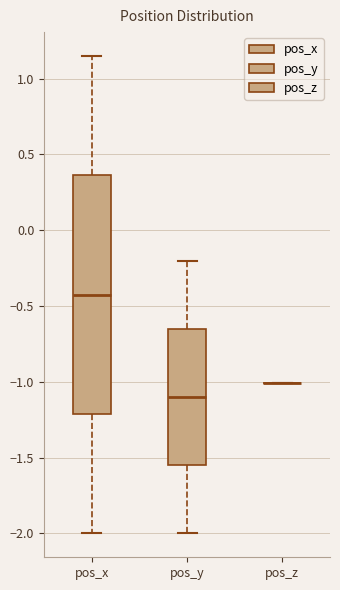

Comparing the boxes themselves (not the whiskers), which one is the tallest?

pos_x